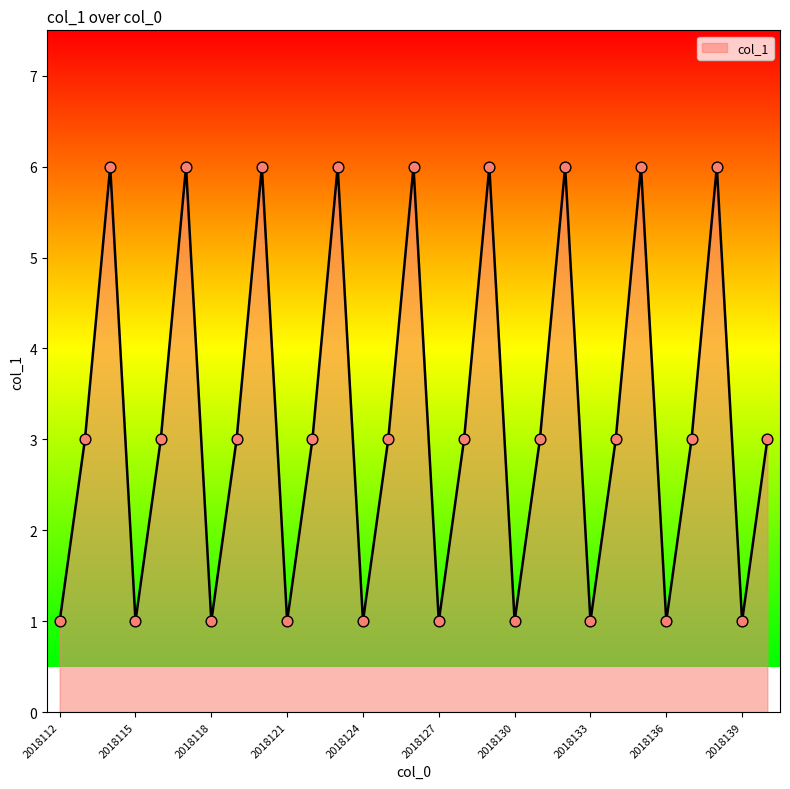

What is the difference between the maximum and minimum values?

5